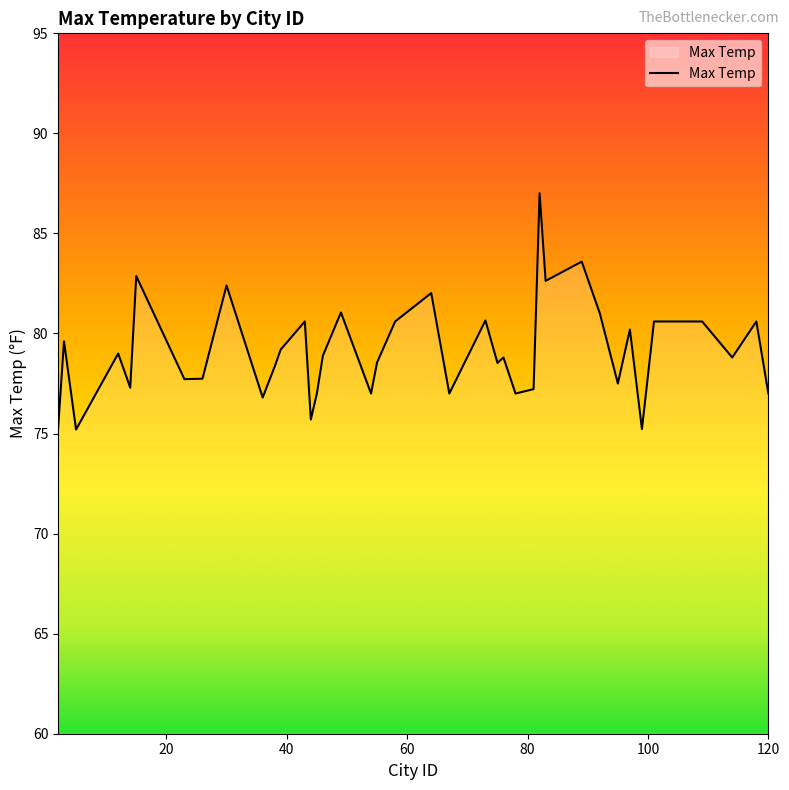

What is the difference between the maximum and minimum values?

11.8